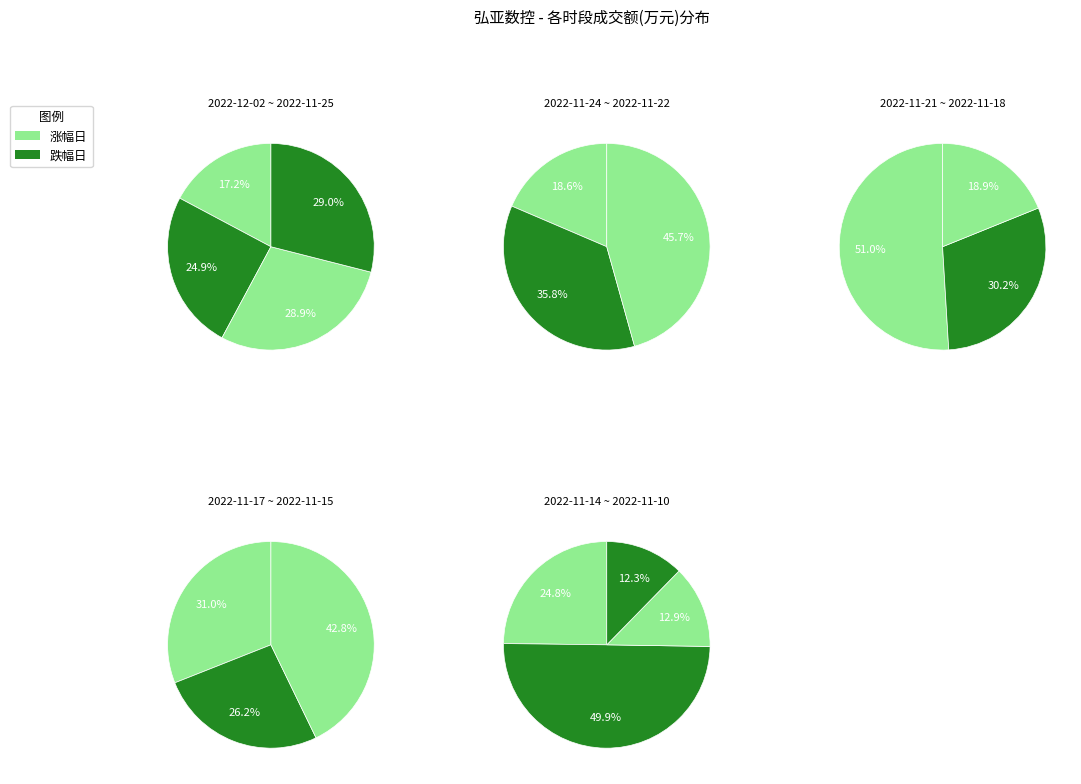

Does 2022-11-21 account for over 50% of the chart?

No